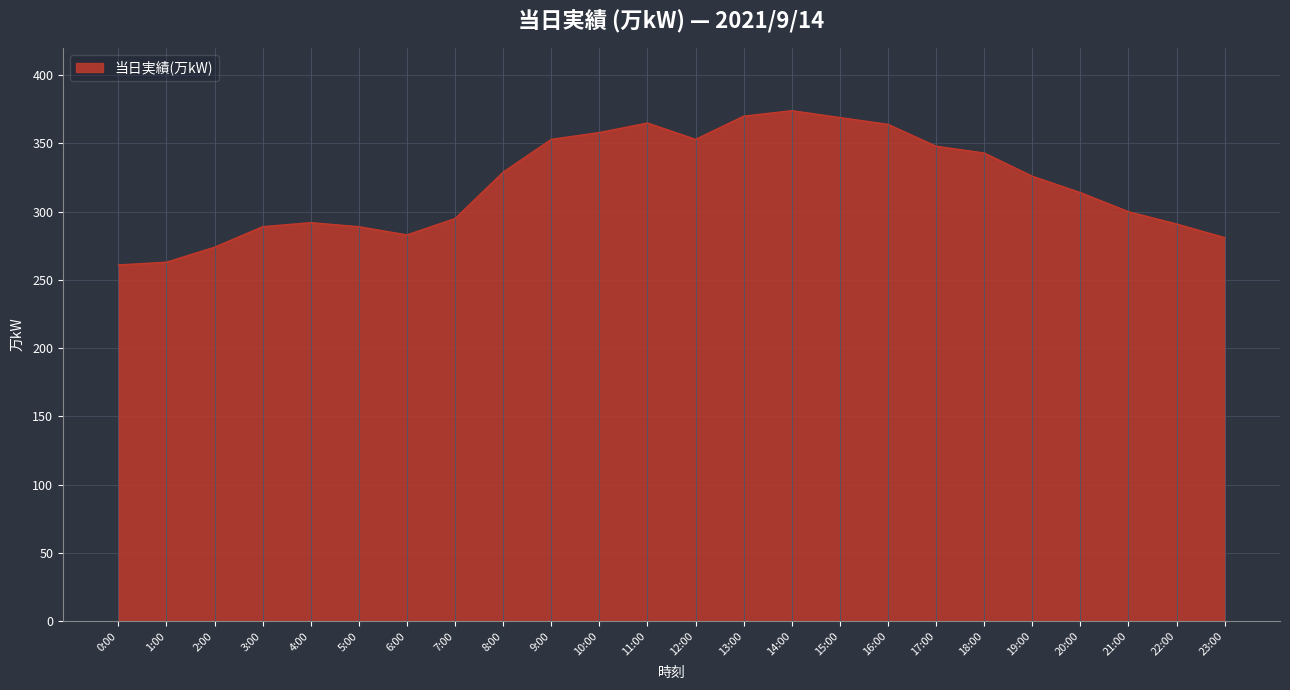

What is the greatest value displayed?

374